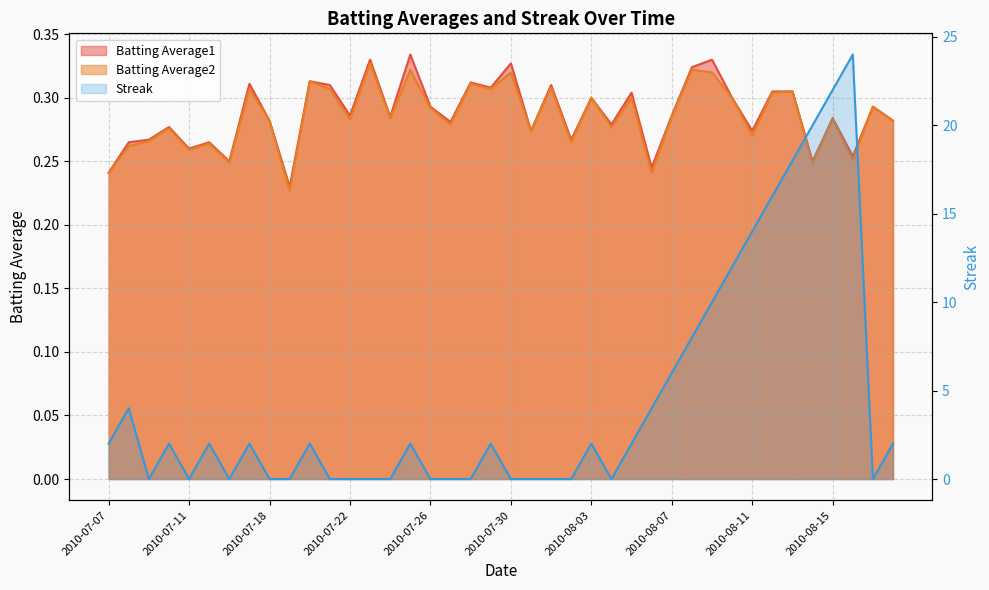

How many interior local peaks does the Batting Average1 series have?

14